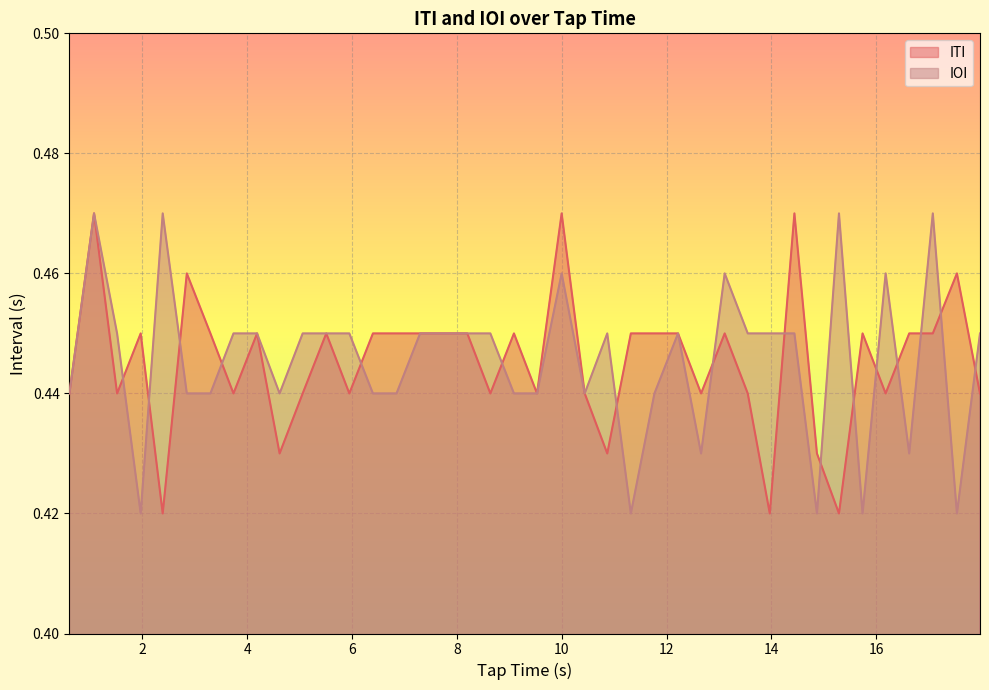

What are all the series names shown in the legend?

ITI, IOI